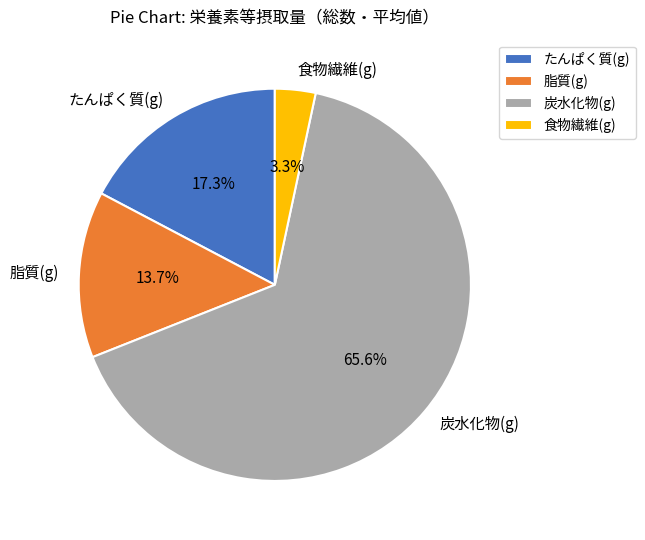

To the nearest percent, what is the difference between the largest and smallest slice percentages?

62%